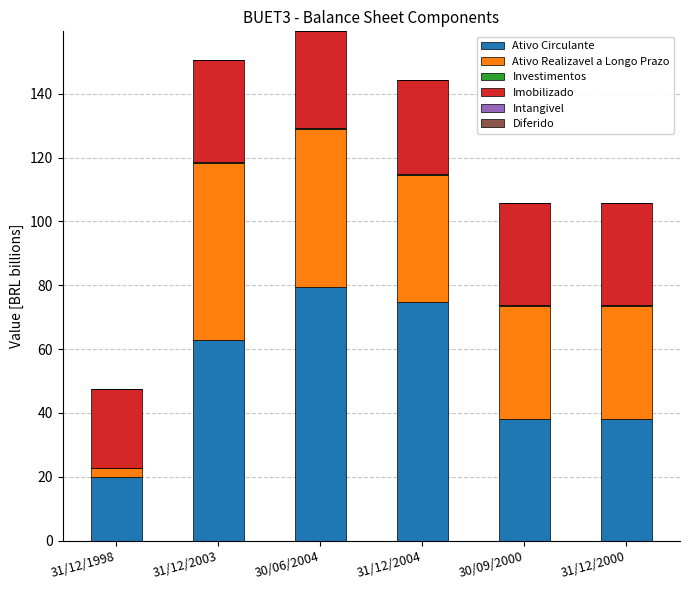

Which category has the highest value in the Ativo Circulante series?

30/06/2004